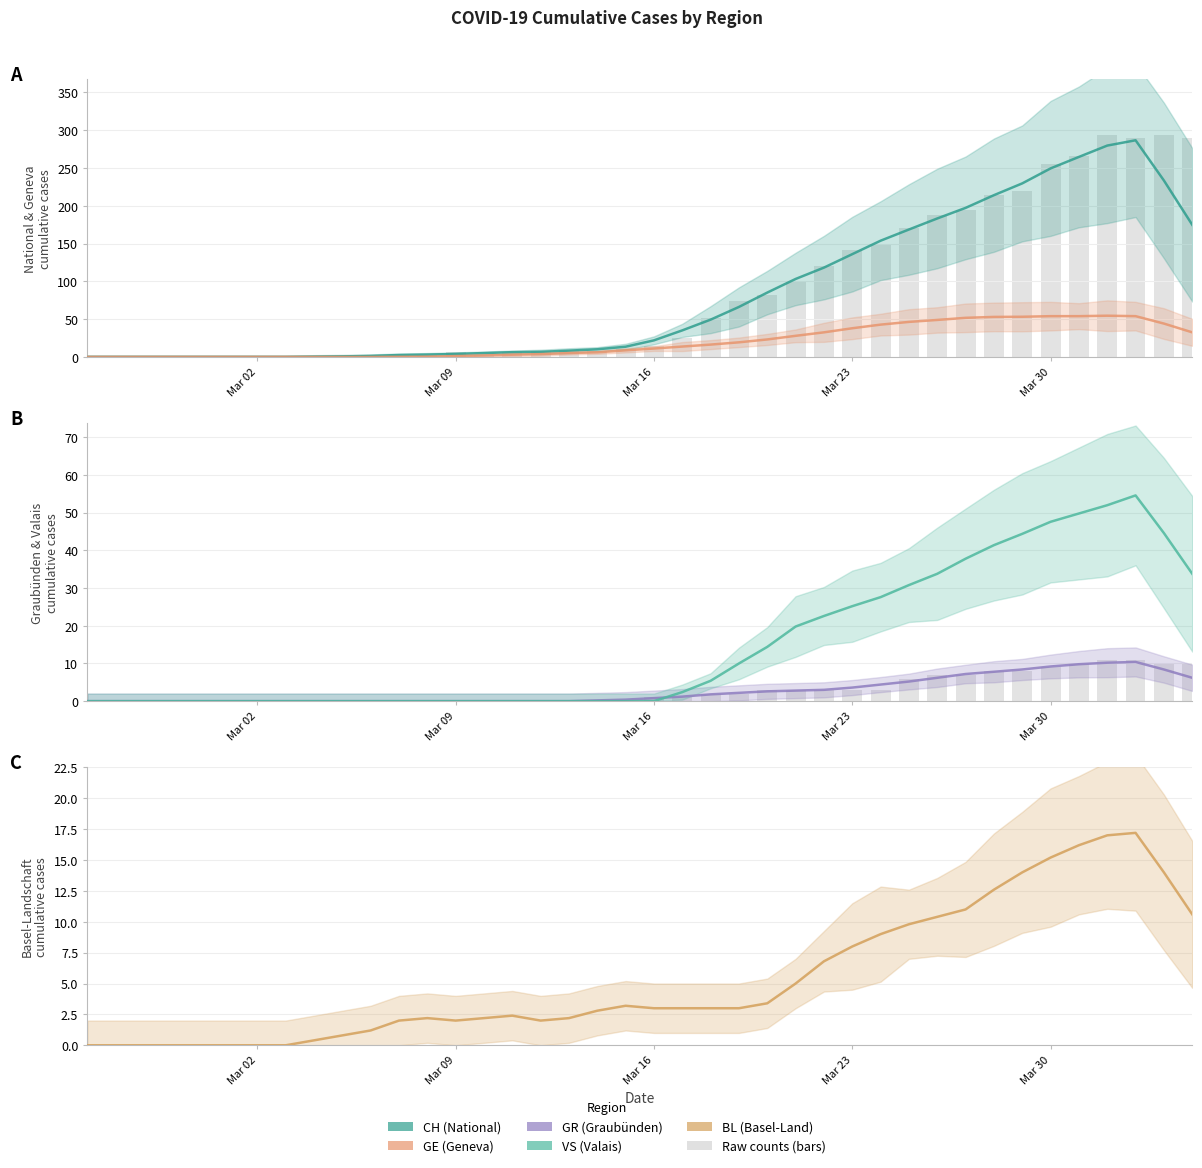

At how many categories does at least one series exceed 55?

17